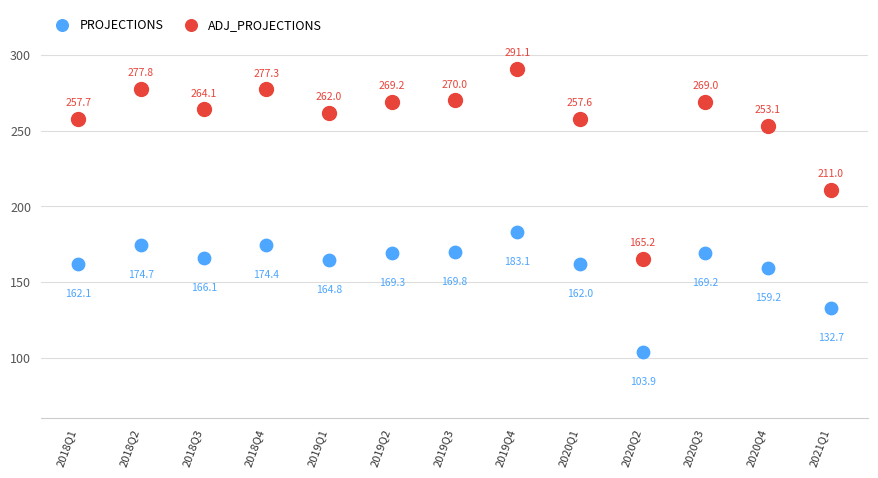

Which series has the largest Y range (max minus min)?

ADJ_PROJECTIONS